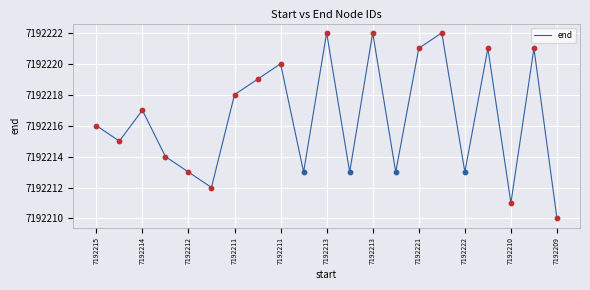

What is the smallest value displayed?

7192210